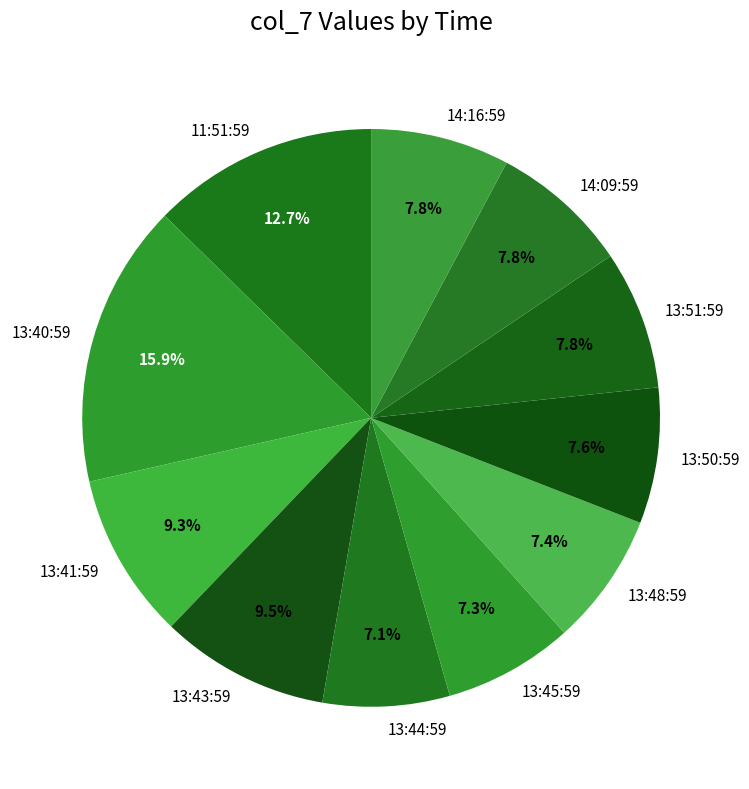

True or false: 13:40:59 accounts for 8% of the total.

False